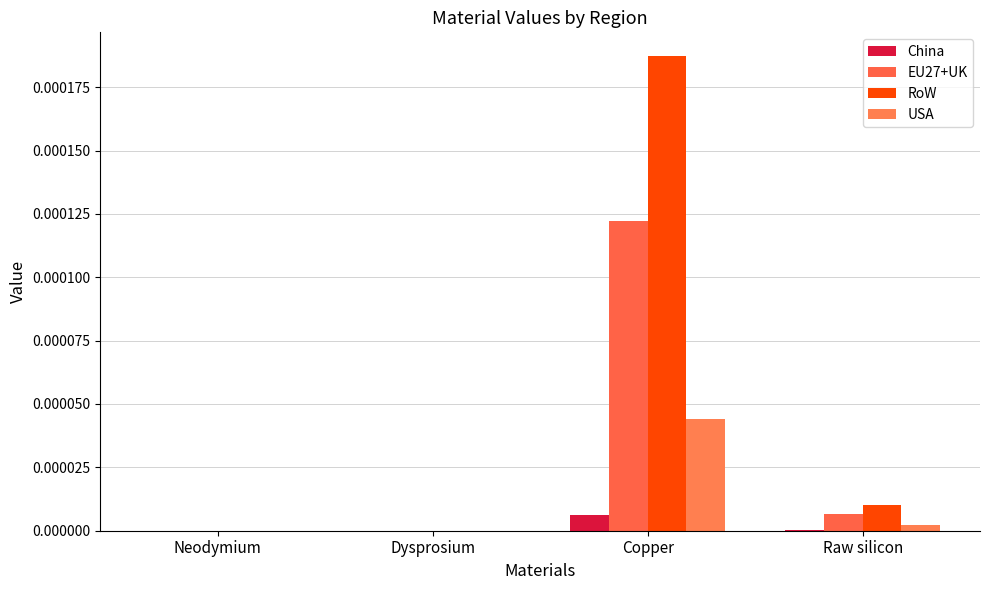

How many data points does each series have?

4